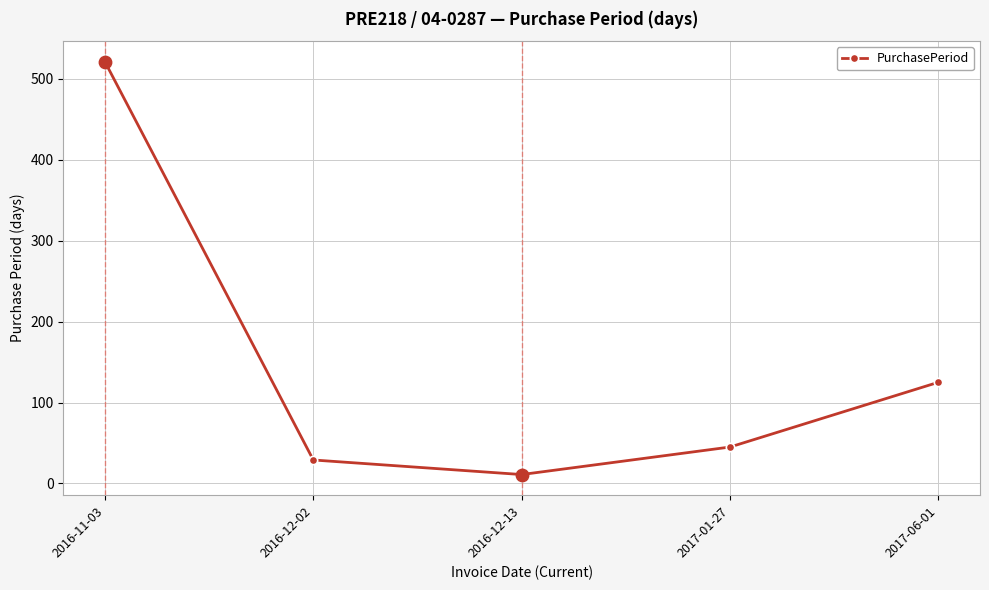

Between 2016-12-02 and 2017-01-27, which is larger?

2017-01-27